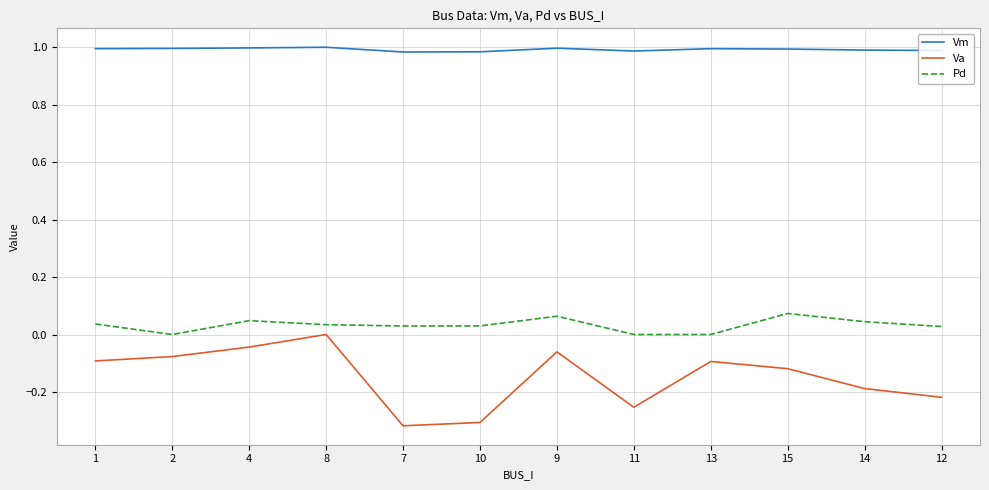

Does the chart have visible grid lines?

Yes